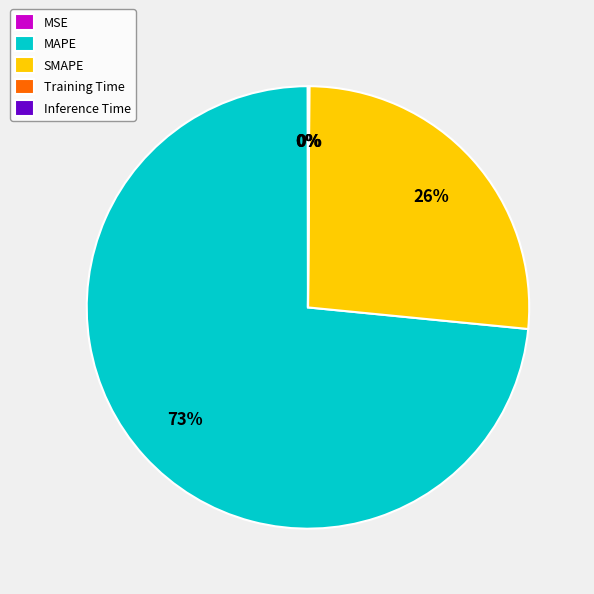

To the nearest percent, what is the average slice percentage?

20%